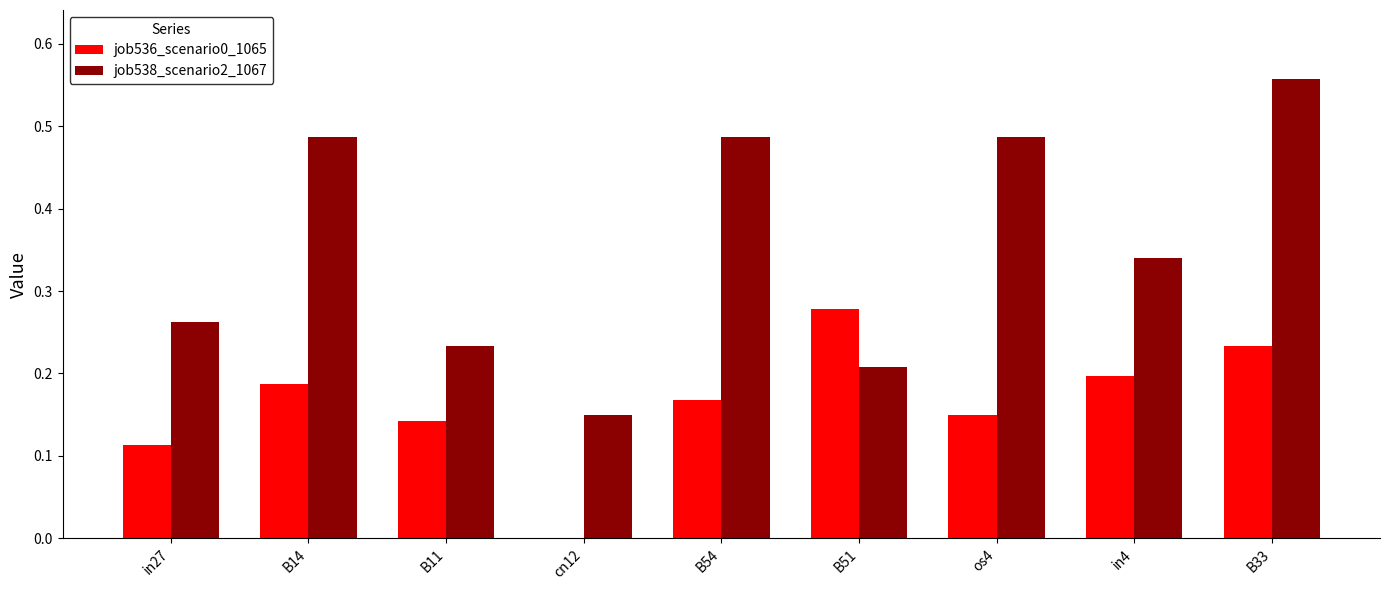

What are all the series names shown in the legend?

job536_scenario0_1065, job538_scenario2_1067